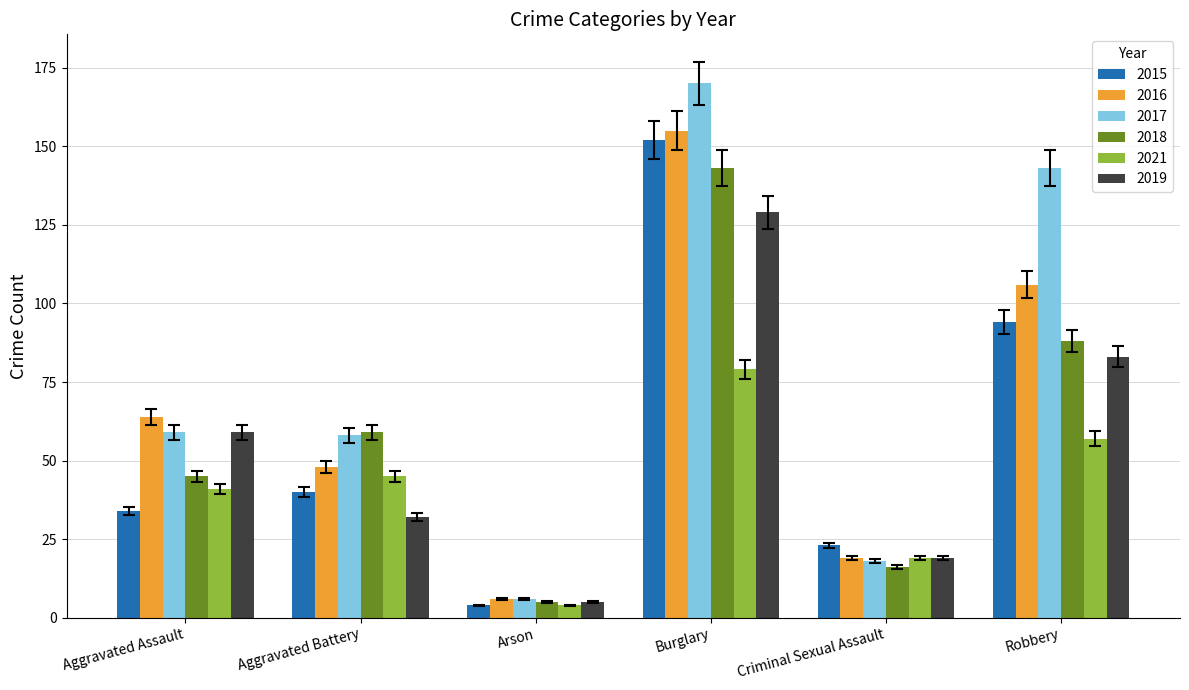

Rank the series by their maximum value, from lowest to highest.

2021, 2019, 2018, 2015, 2016, 2017